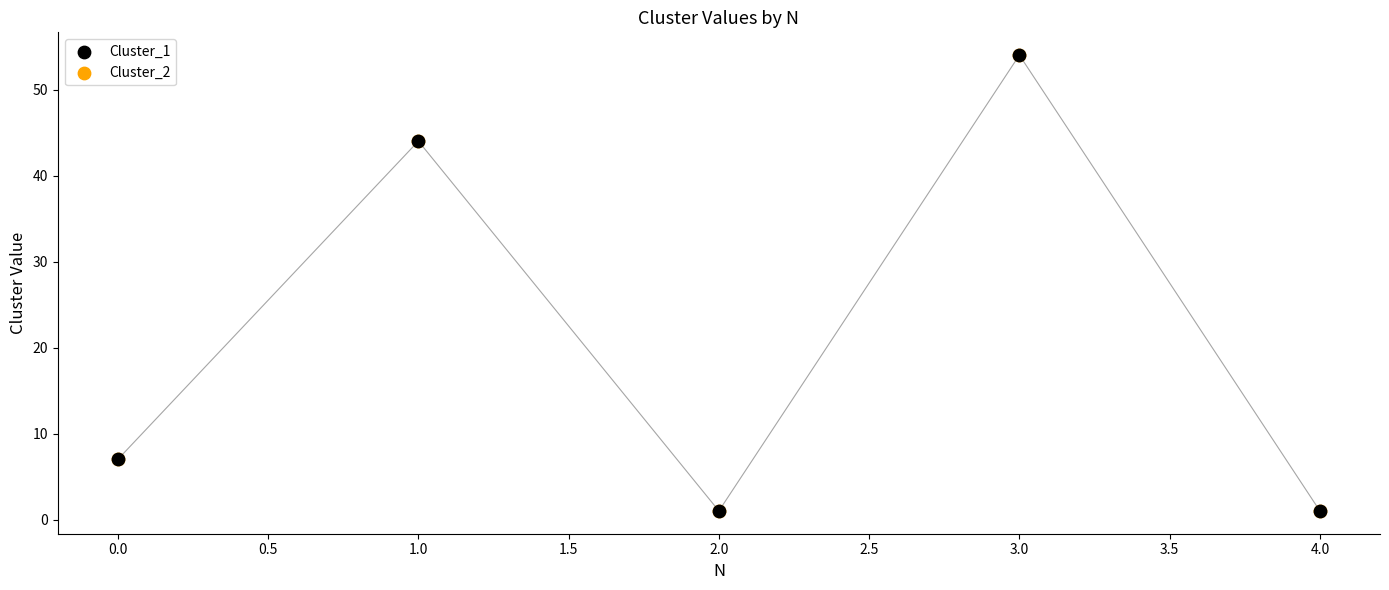

Which series has the largest Y range (max minus min)?

Cluster_1